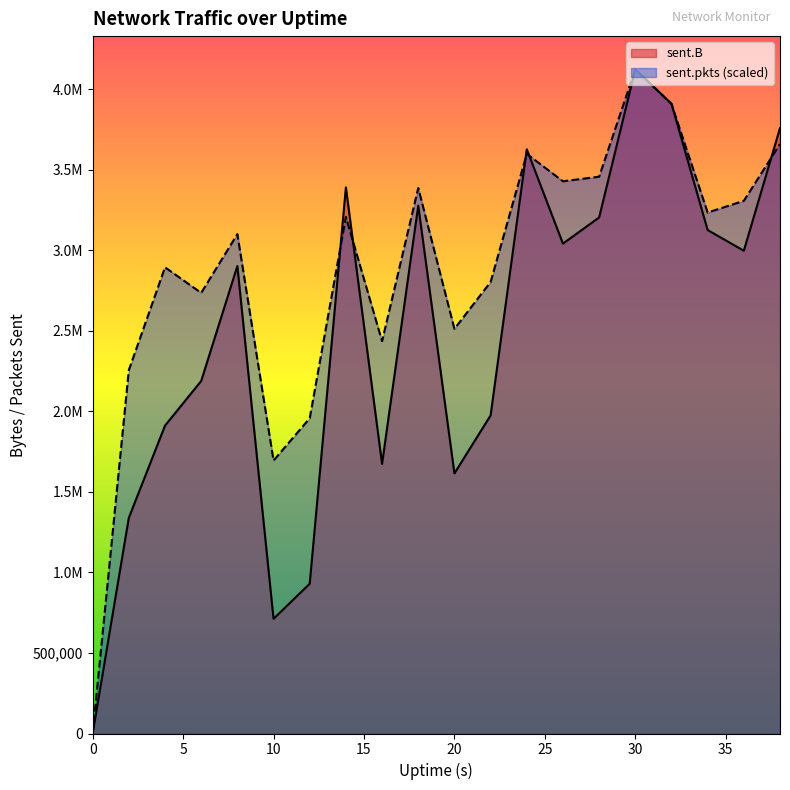

How many categories are shown in the chart?

20